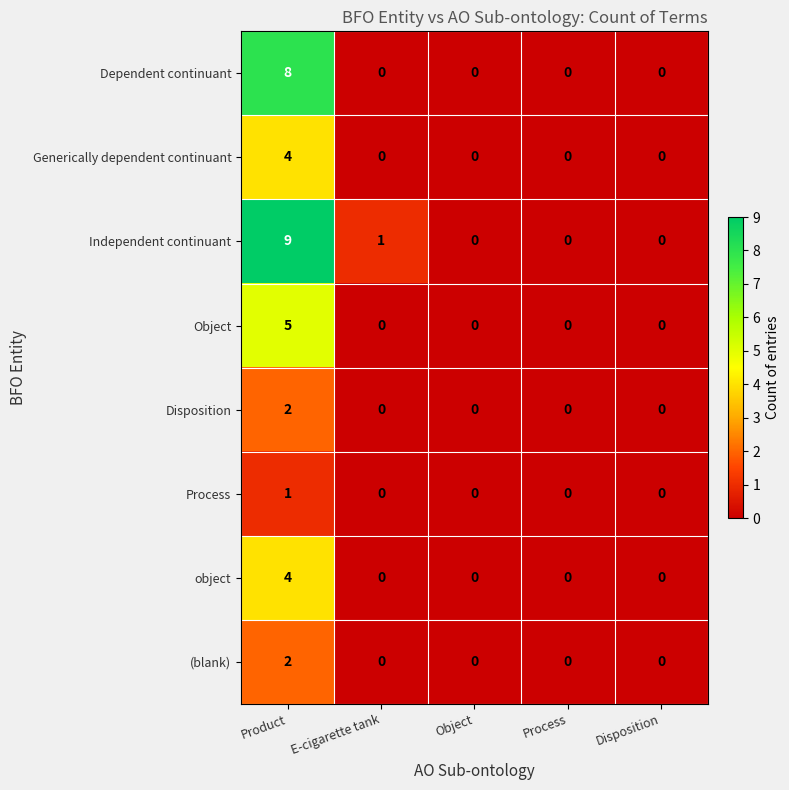

What is the highest value of the Generically dependent continuant series?

4